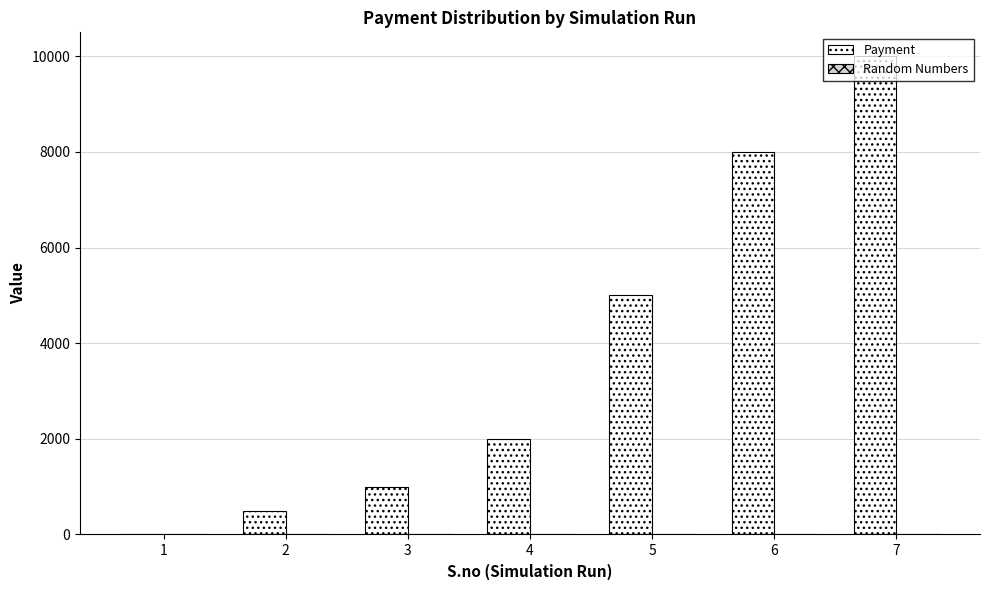

The value of Payment at 2 is 500.0. True or false?

True